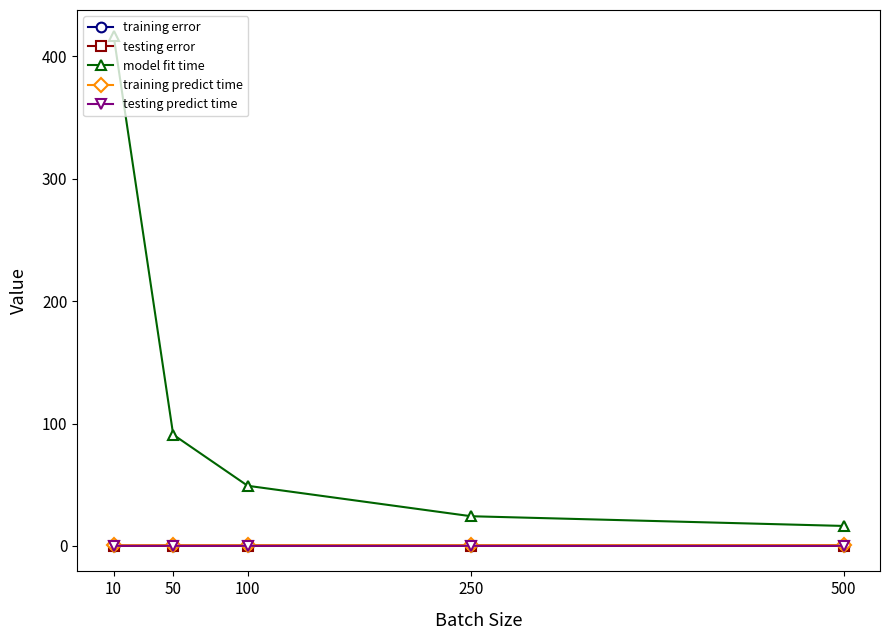

Where is model fit time nearest to the value 216?

50